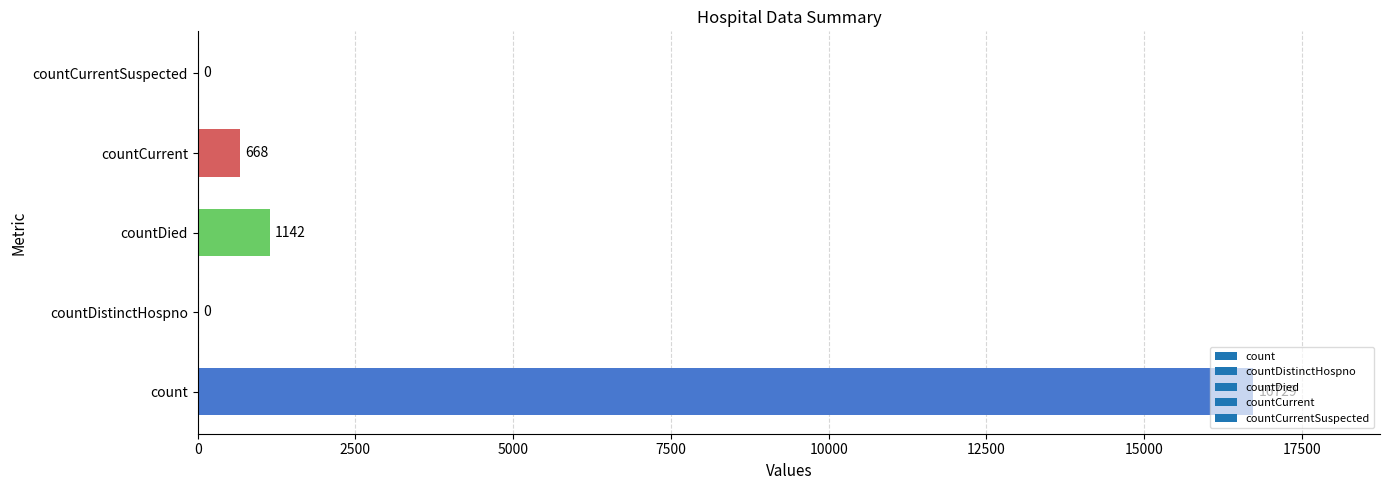

What is the sum of the values at countCurrent and count?

17397